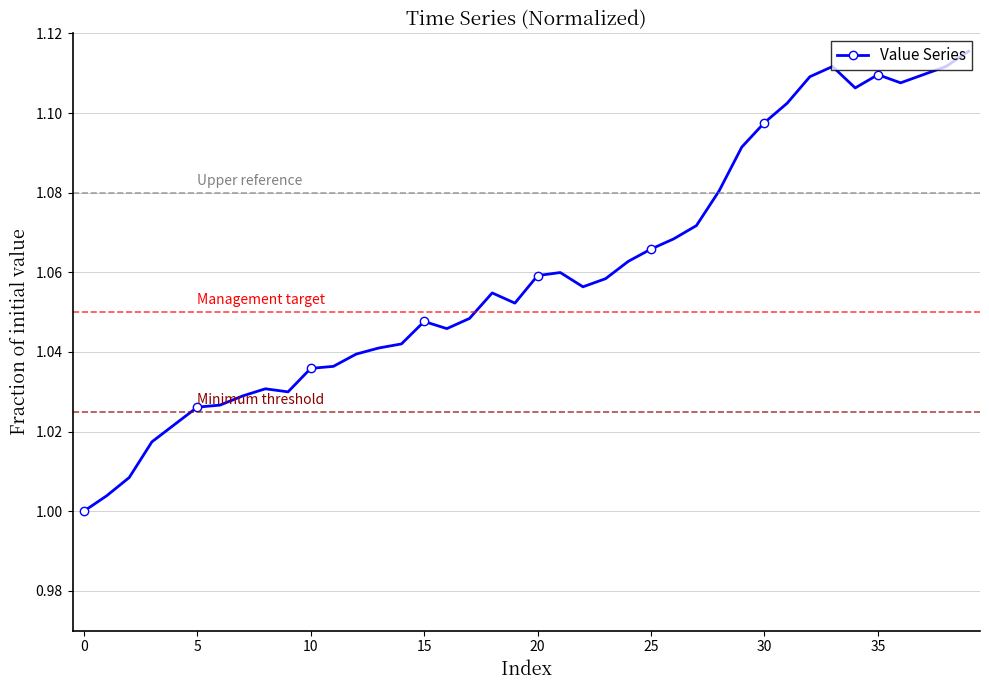

True or false: there are more than 2 points higher than both neighbors.

True